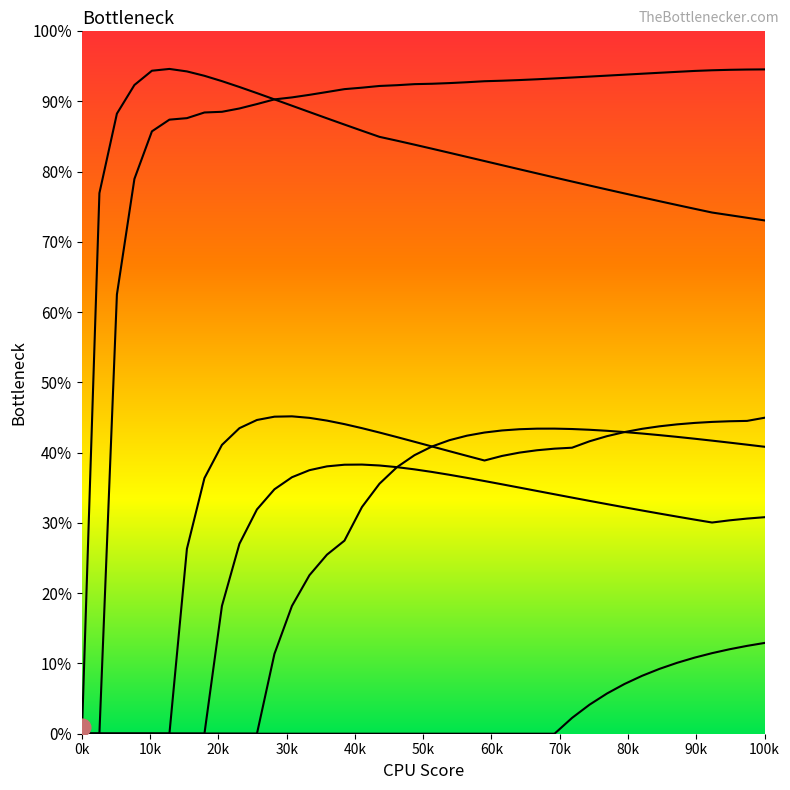

Does the chart display data point markers on the line(s)?

No